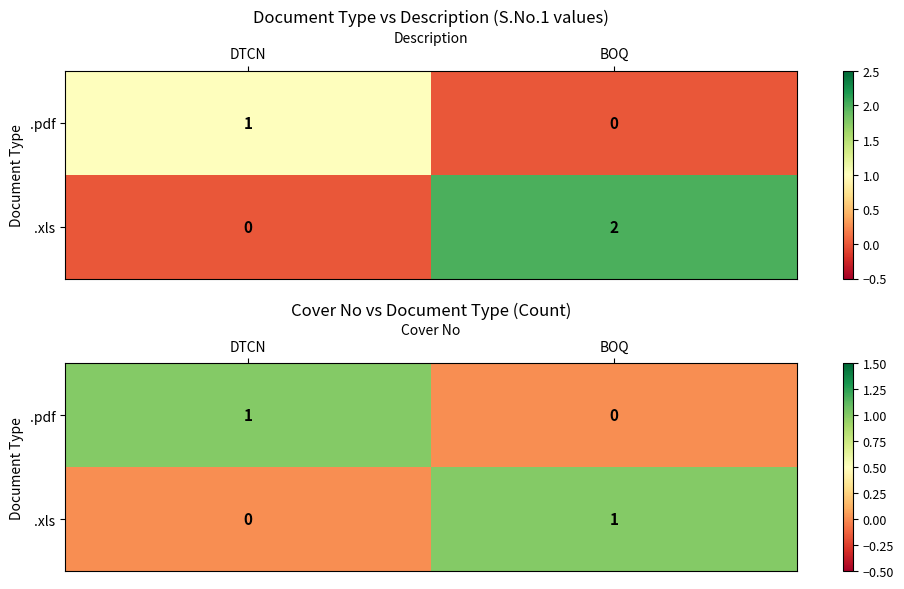

Which series has the widest spread of values?

.pdf